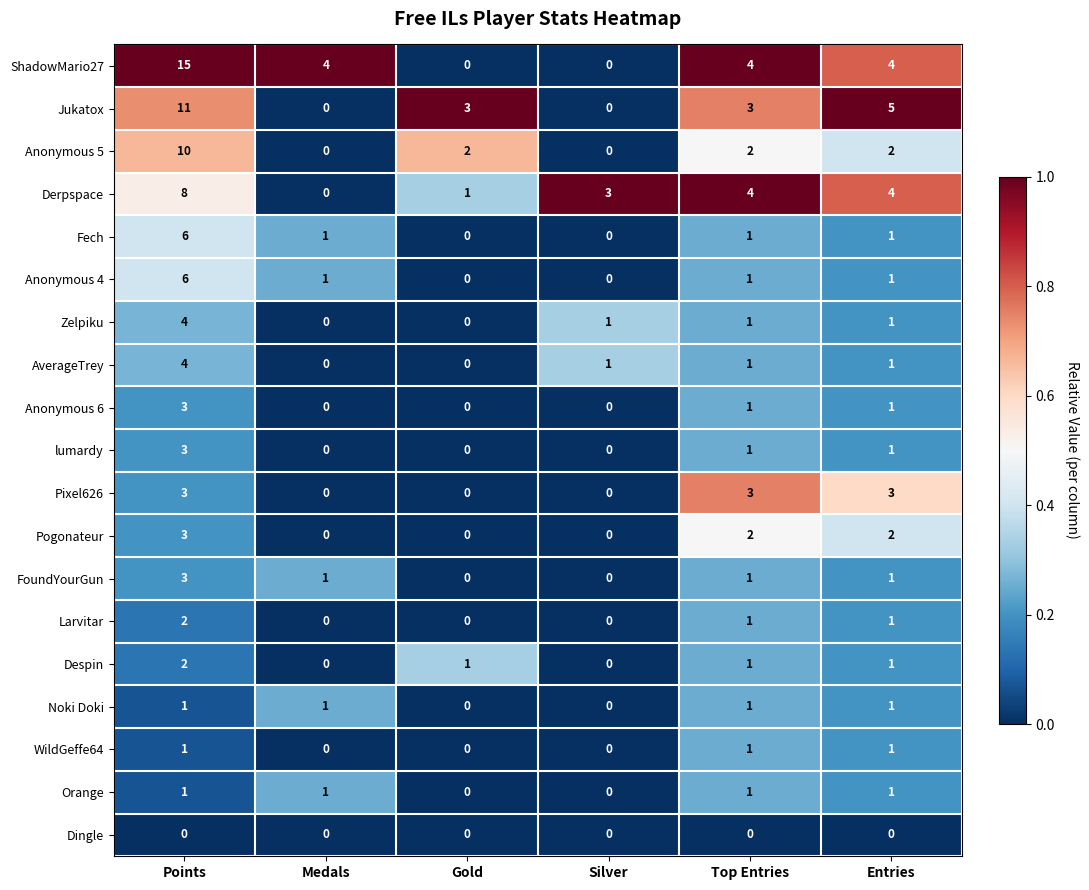

What is the maximum value shown in the chart?

15